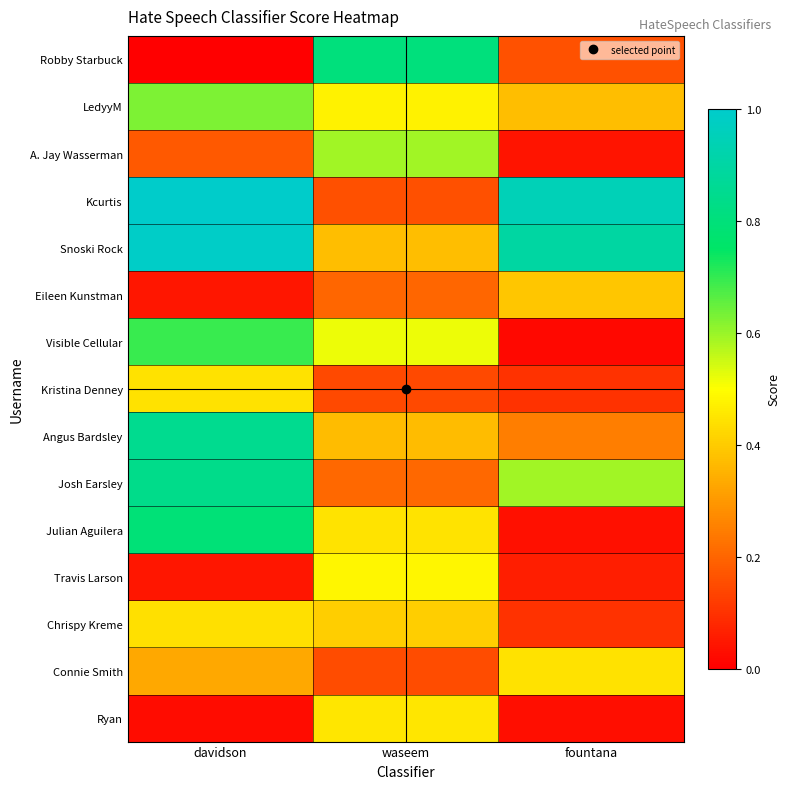

Reading left to right, what are all the values shown in this chart?

Robby Starbuck: davidson=0.0	waseem=0.8	fountana=0.2
LedyyM: davidson=0.6	waseem=0.5	fountana=0.4
A. Jay Wasserman: davidson=0.2	waseem=0.6	fountana=0.0
Kcurtis: davidson=1.0	waseem=0.2	fountana=0.9
Snoski Rock: davidson=1.0	waseem=0.4	fountana=0.9
Eileen Kunstman: davidson=0.0	waseem=0.2	fountana=0.4
Visible Cellular: davidson=0.7	waseem=0.5	fountana=0.0
Kristina Denney: davidson=0.4	waseem=0.1	fountana=0.1
Angus Bardsley: davidson=0.9	waseem=0.4	fountana=0.2
Josh Earsley: davidson=0.8	waseem=0.2	fountana=0.6
Julian Aguilera: davidson=0.8	waseem=0.4	fountana=0.0
Travis Larson: davidson=0.0	waseem=0.5	fountana=0.1
Chrispy Kreme: davidson=0.4	waseem=0.4	fountana=0.1
Connie Smith: davidson=0.3	waseem=0.2	fountana=0.4
Ryan: davidson=0.0	waseem=0.5	fountana=0.0